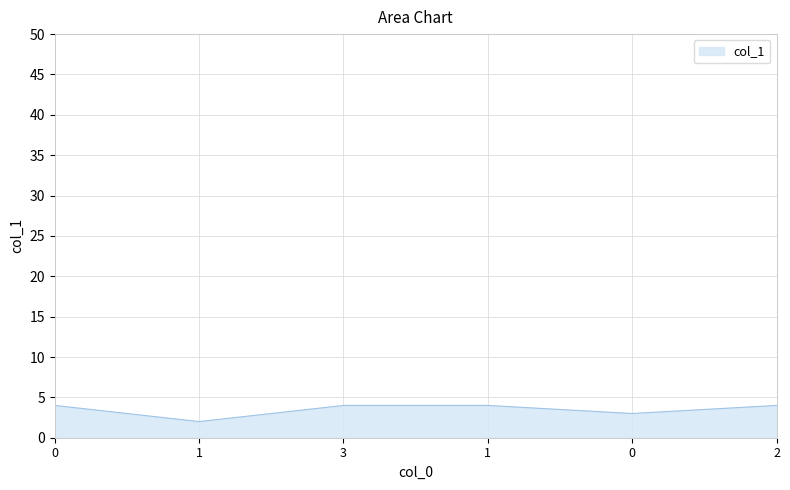

Does the chart display data point markers on the line(s)?

No